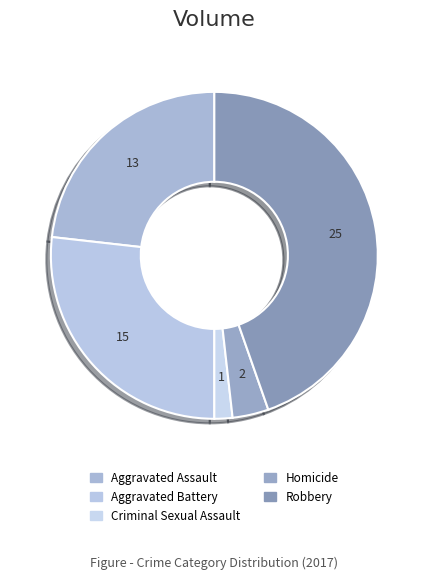

What is the ratio of the value at Criminal Sexual Assault to the value at Aggravated Battery?

0.1